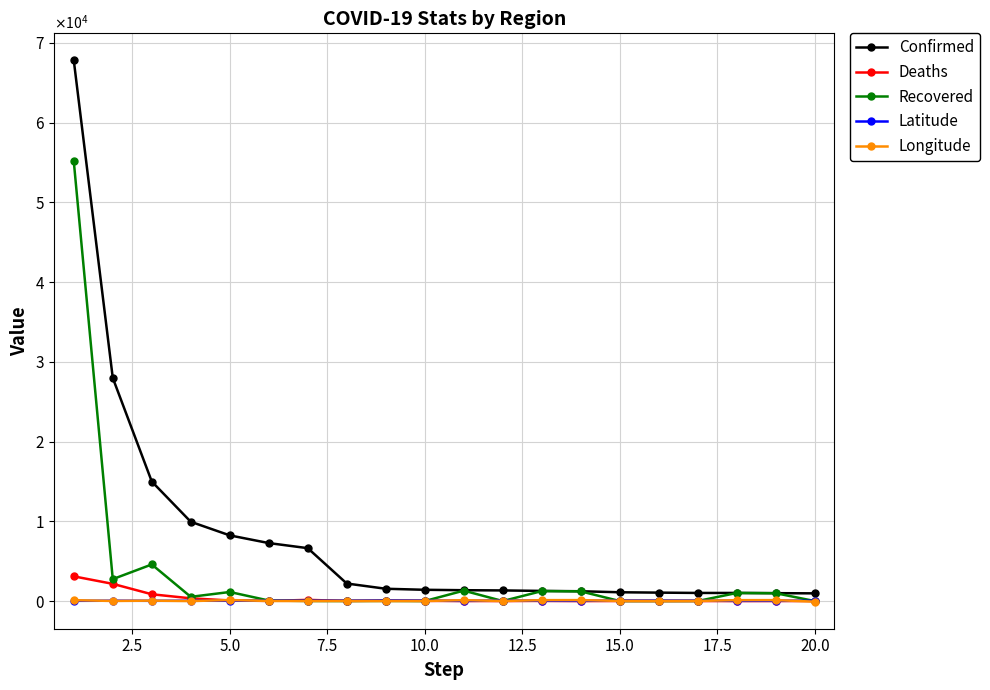

Does the chart display data point markers on the line(s)?

Yes